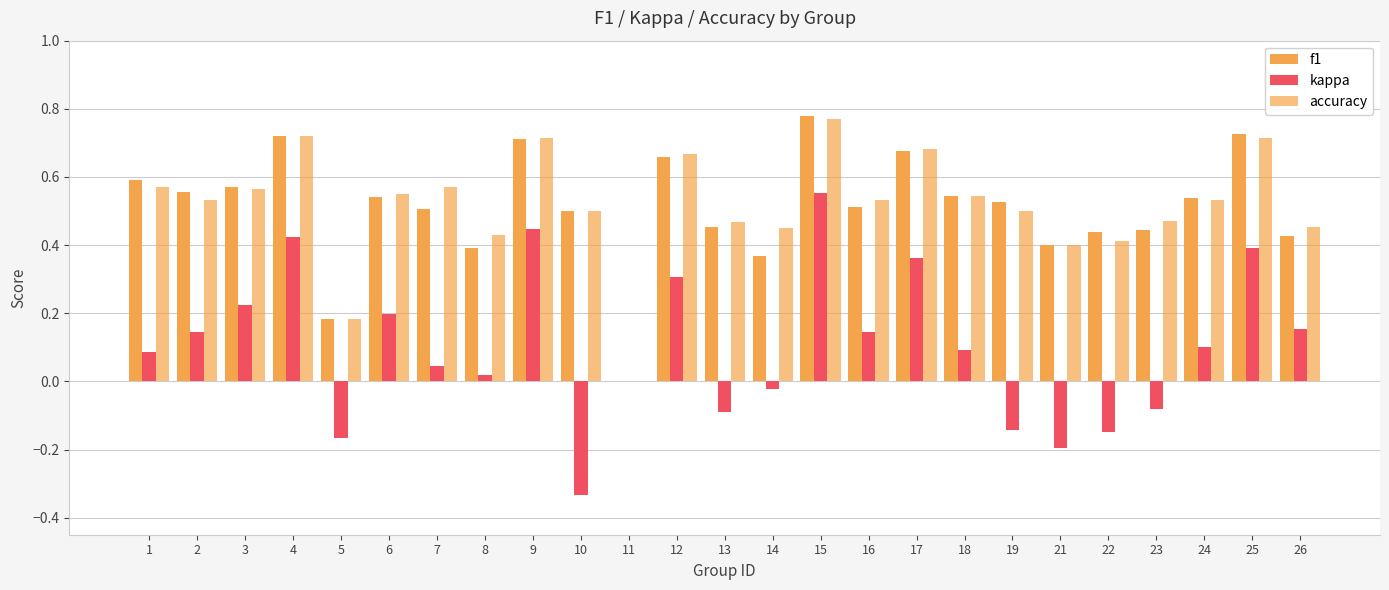

Are the bars grouped side by side (vs. stacked)?

Yes